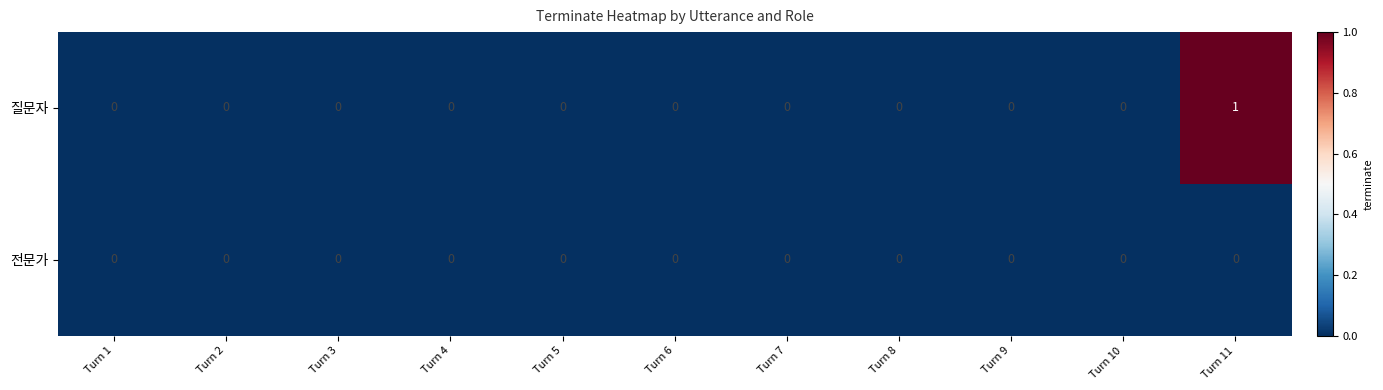

True or false: 전문가 has a value of 0 at Turn 4.

True